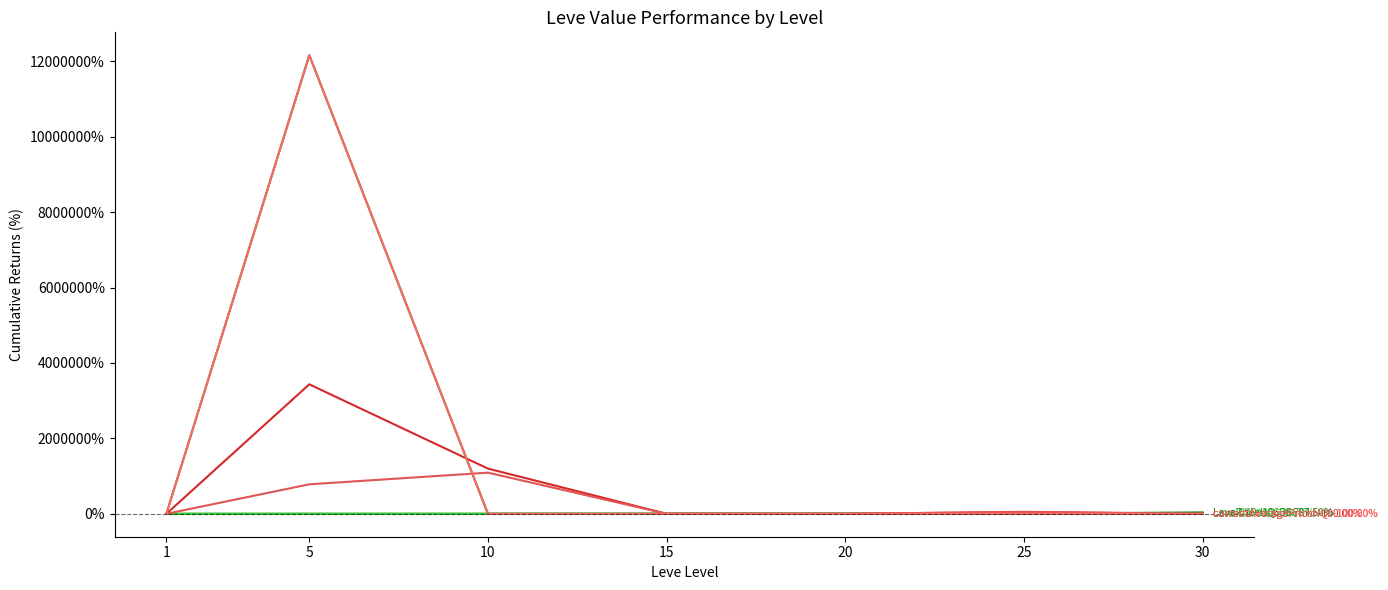

Reading right to left, what are all the values shown in this chart?

Leve EXP: 30=10650.8	25=5676.2	20=3328.6	15=3834.9	10=1485.7	5=471.4	1=0.0
Leve Gil: 30=309.7	25=329.2	20=156.6	15=368.1	10=159.3	5=23.0	1=0.0
currentAveragePrice: 30=-100.0	25=51414.4	20=-100.0	15=17.1	10=1198225.7	5=3434195.1	1=0.0
LevePriceHQ: 30=36687.5	25=2332.4	20=-100.0	15=-100.0	10=-100.0	5=12162062.5	1=0.0
currentAveragePriceNQ: 30=-100.0	25=46815.7	20=-100.0	15=6.6	10=1091250.9	5=781828.4	1=0.0
currentAveragePriceHQ: 30=-100.0	25=2332.4	20=-100.0	15=-100.0	10=-100.0	5=12162062.5	1=0.0